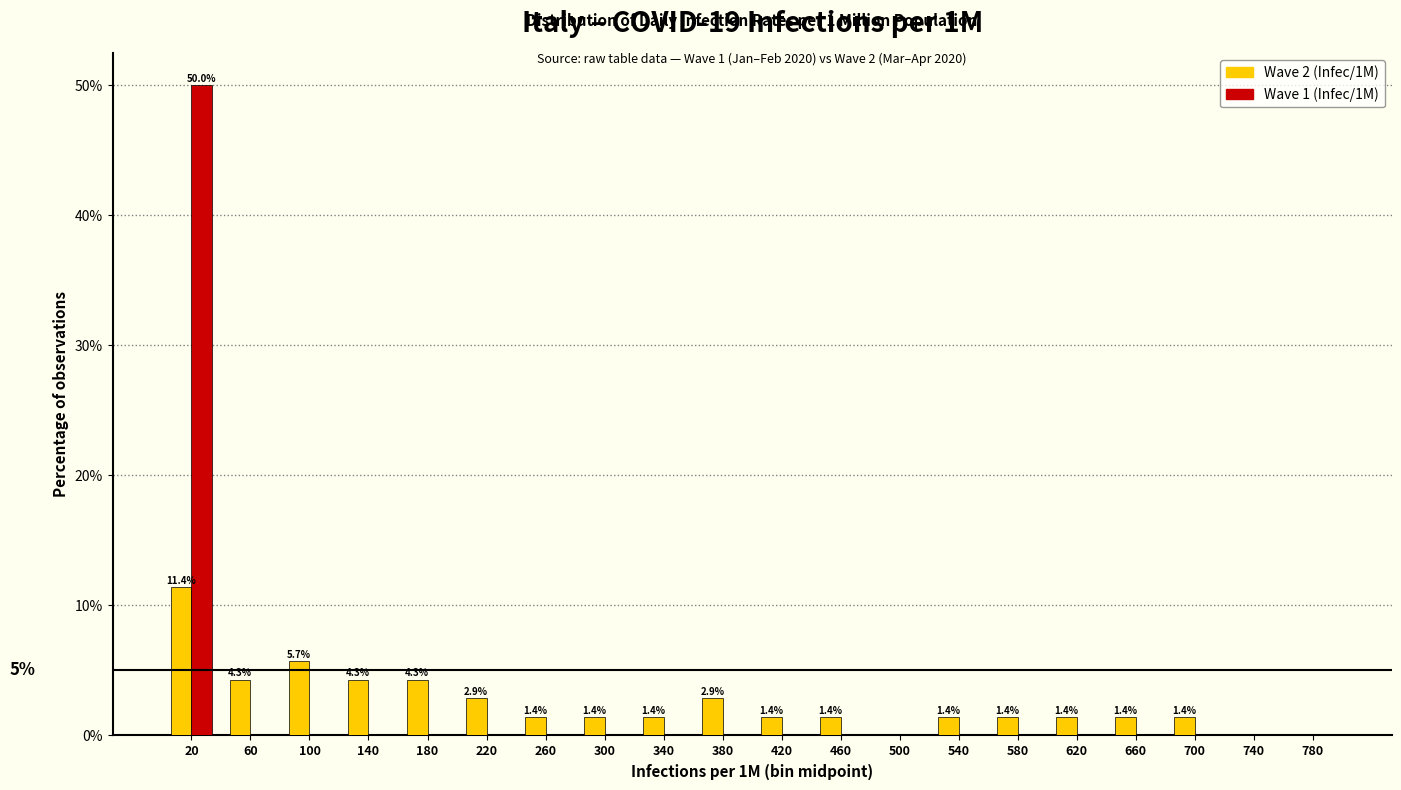

In the Wave 2 (Infec/1M) series, which range on the x-axis has the tallest bar?

0 to 40